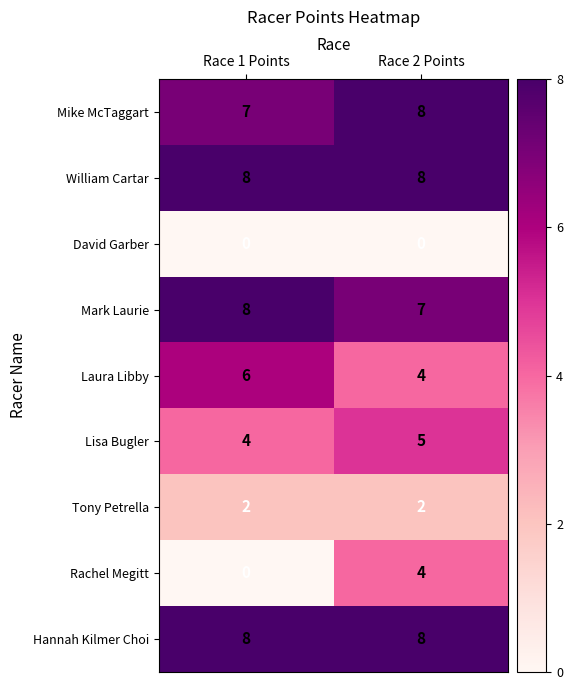

Which series has the largest range (max minus min)?

Rachel Megitt